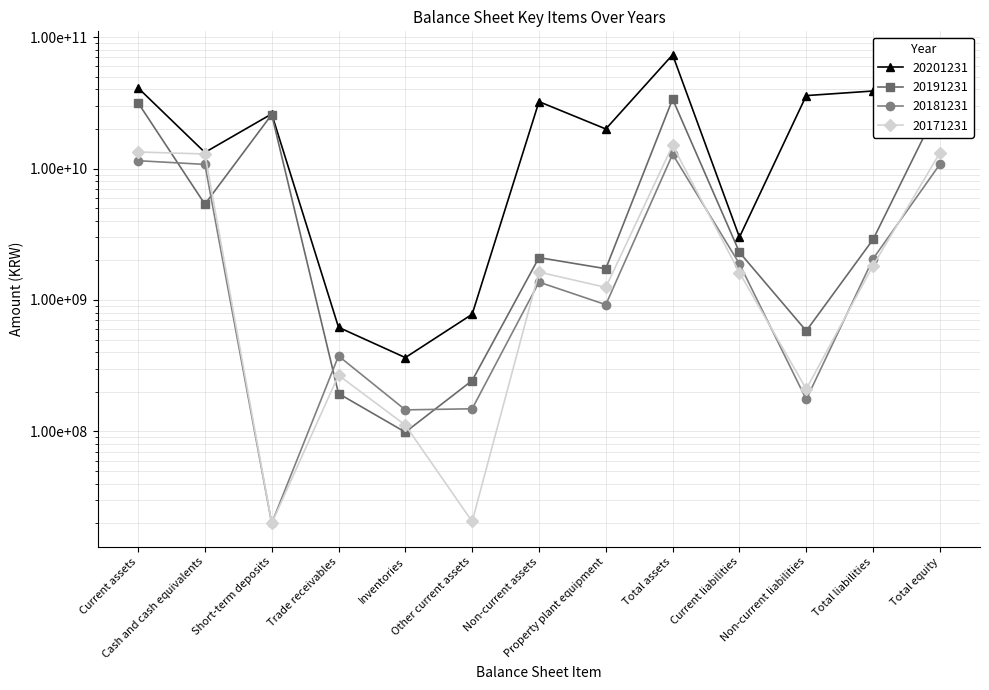

Which category has the lowest value across all series?

Short-term deposits